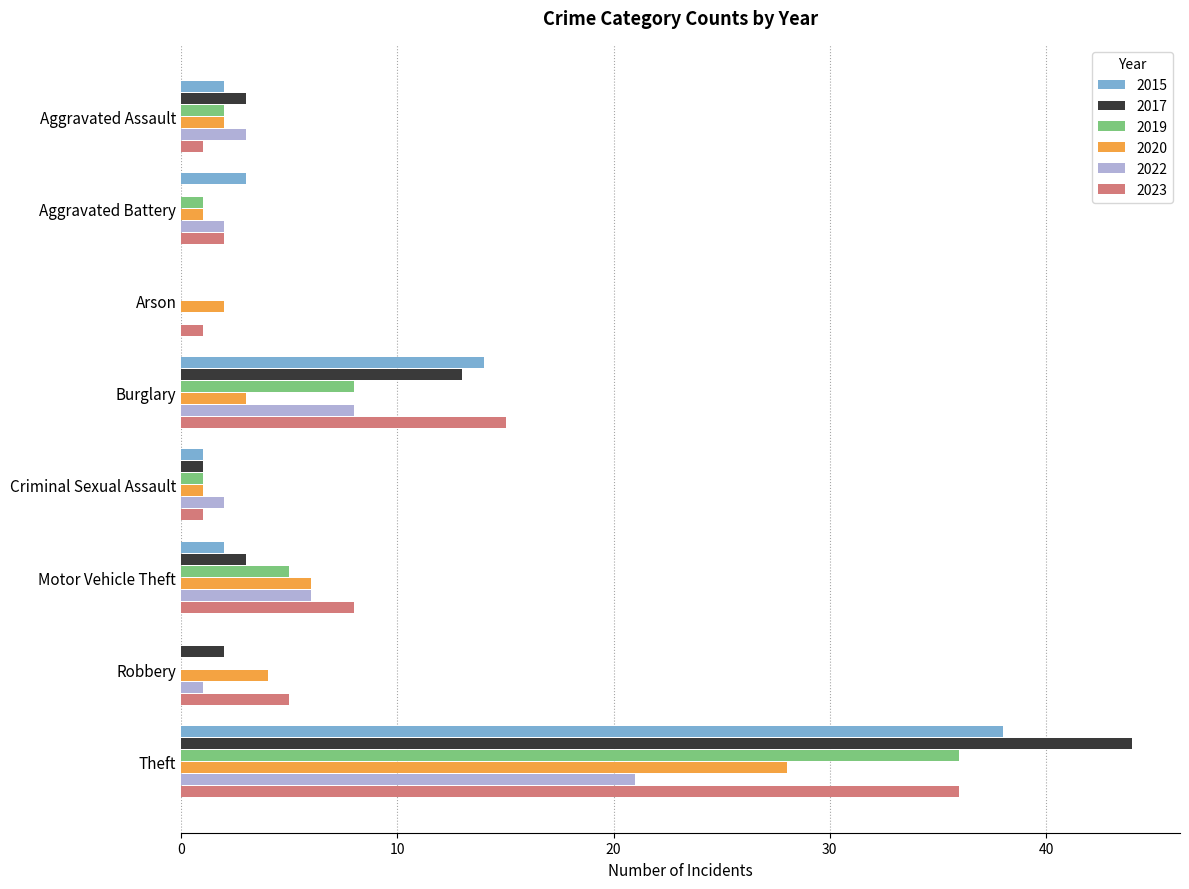

What is the sum of all 2017 values?

66